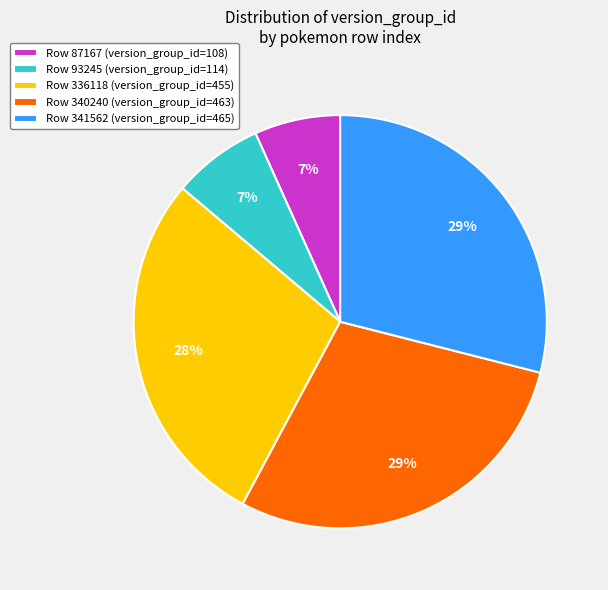

To the nearest percent, what is the difference between the largest and smallest slice percentages?

22%